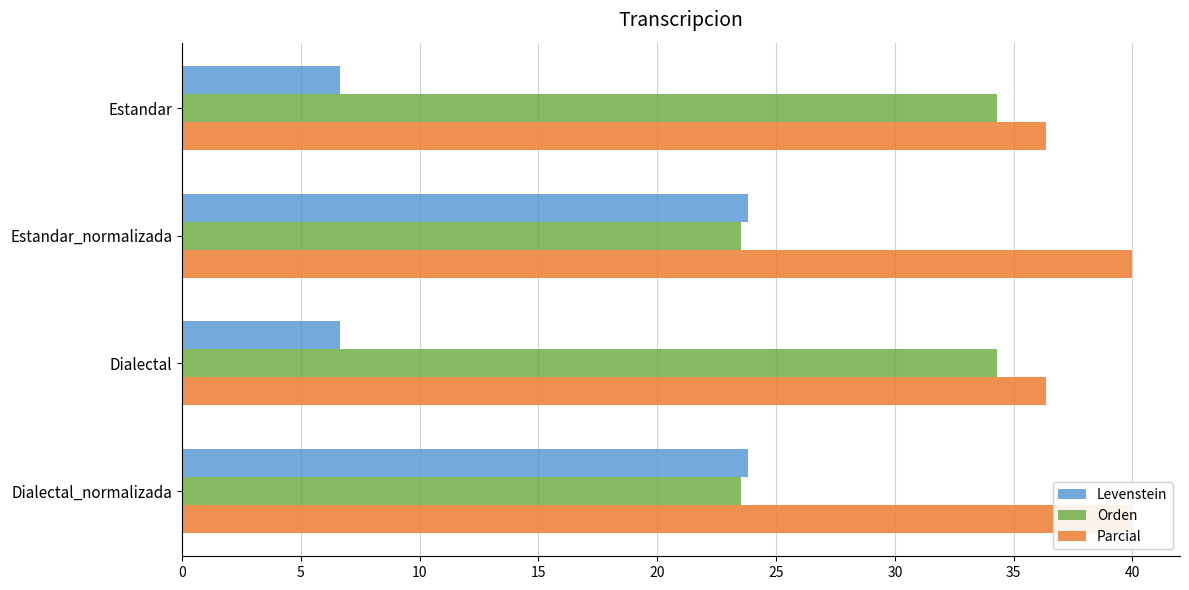

Rank the series by their average value, from highest to lowest.

Parcial, Orden, Levenstein